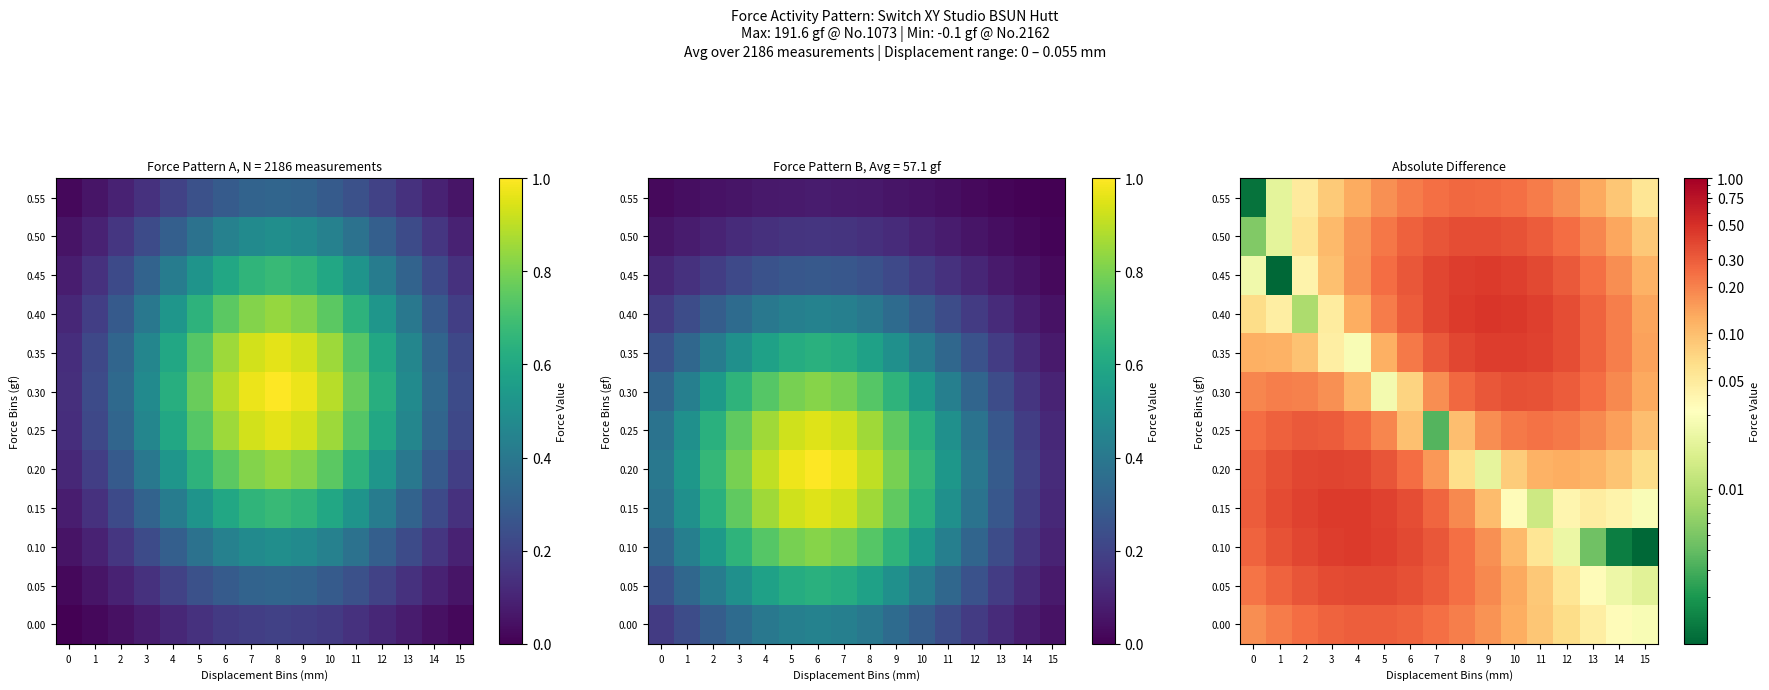

What value does the 0.25 series have at 5?

0.2